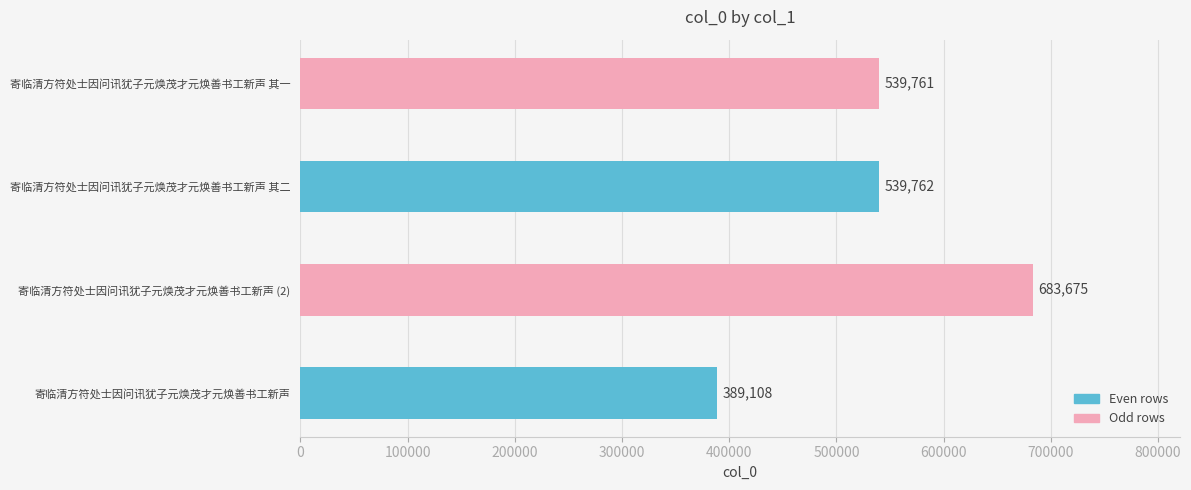

What is the sum of all values?

2152306